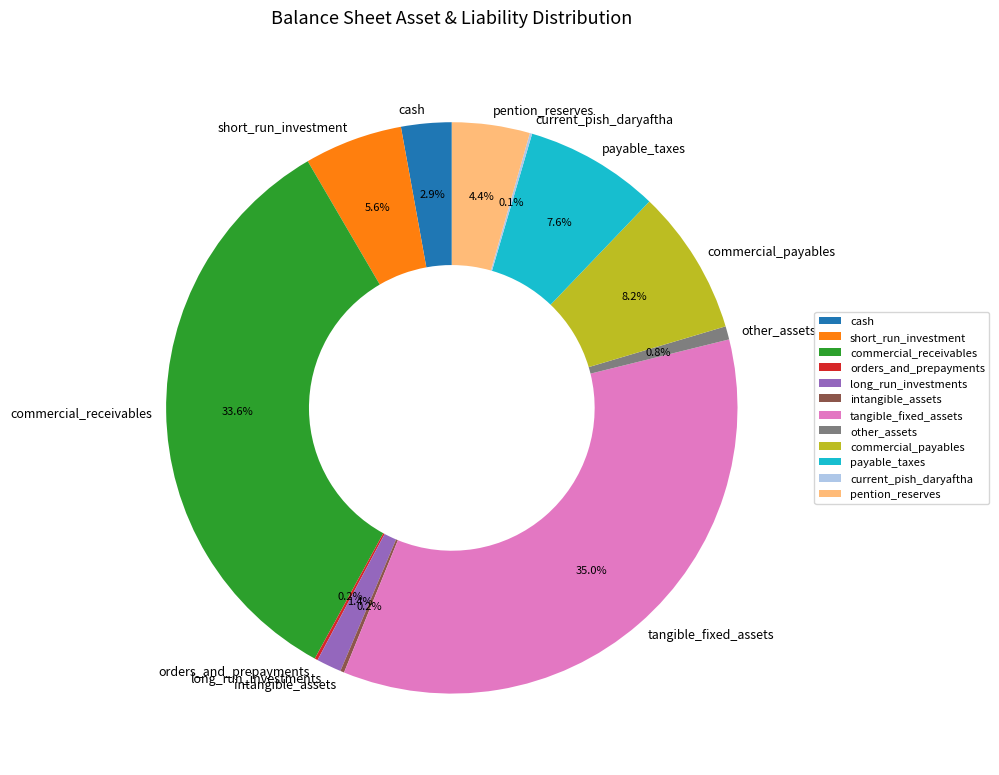

What is the largest slice in the pie chart?

tangible_fixed_assets